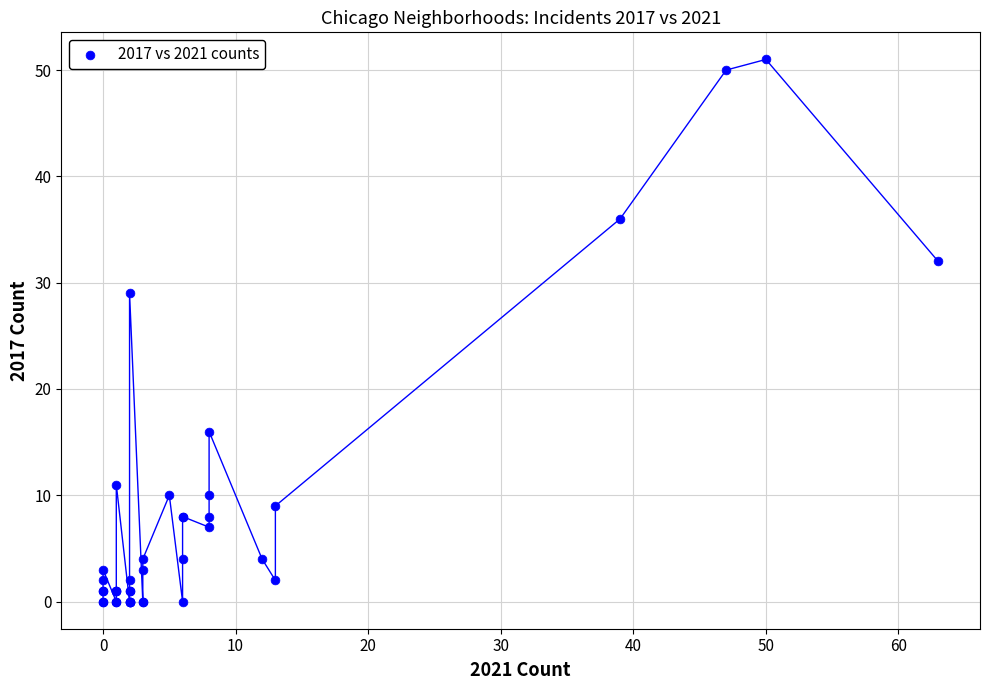

What Y value in the scatter plot is closest to 25?

29